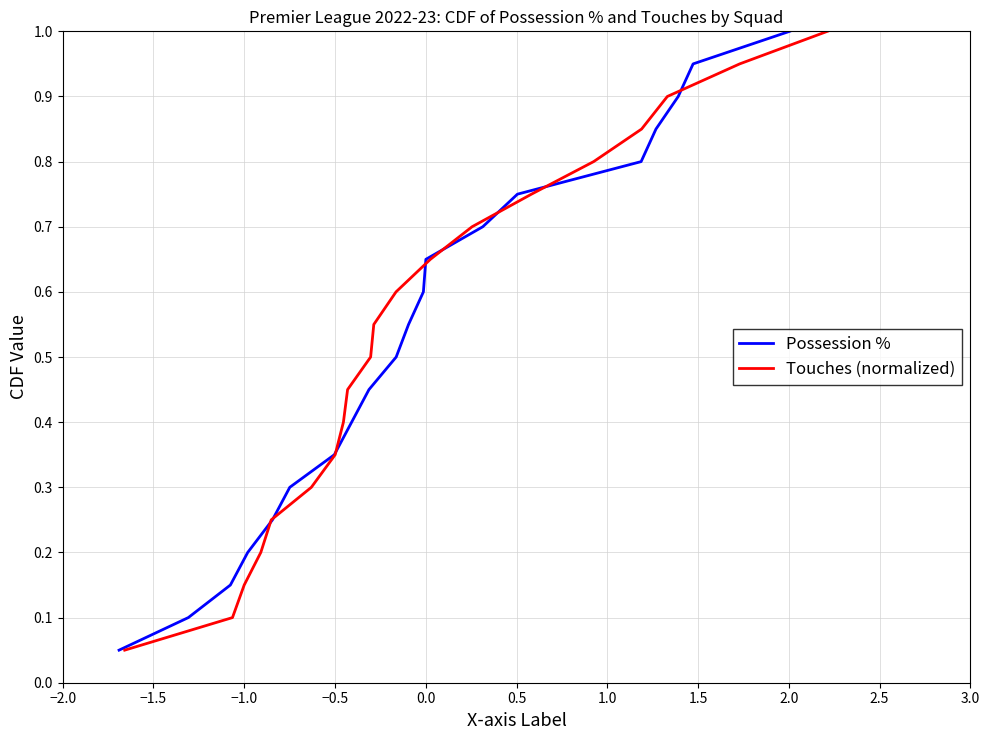

The value of Possession % at 1.5 is 0.3. True or false?

False